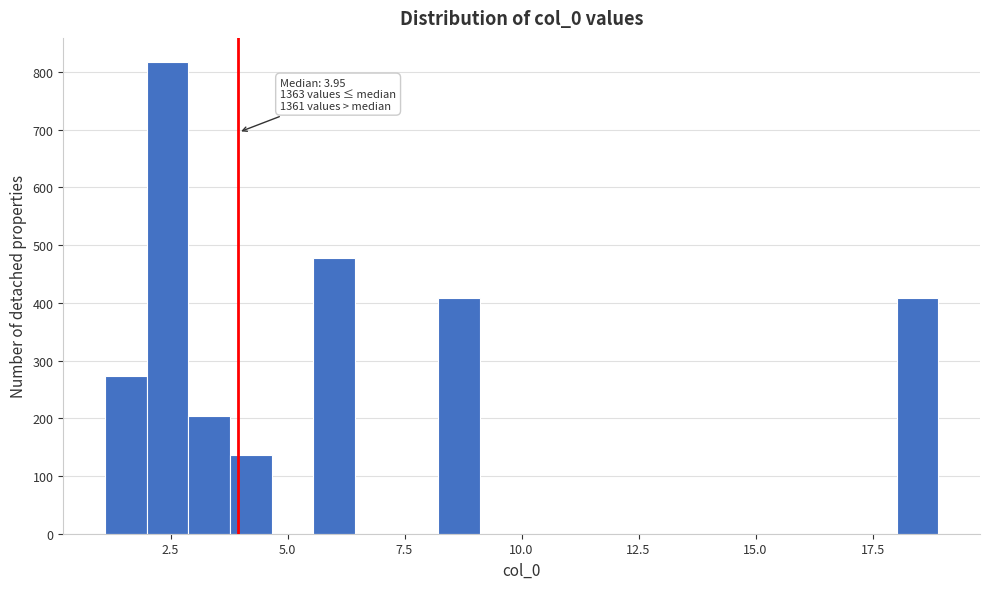

Around what value on the x-axis is the tallest bar? Give the approximate position of its centre, as read against the axis.

2.5